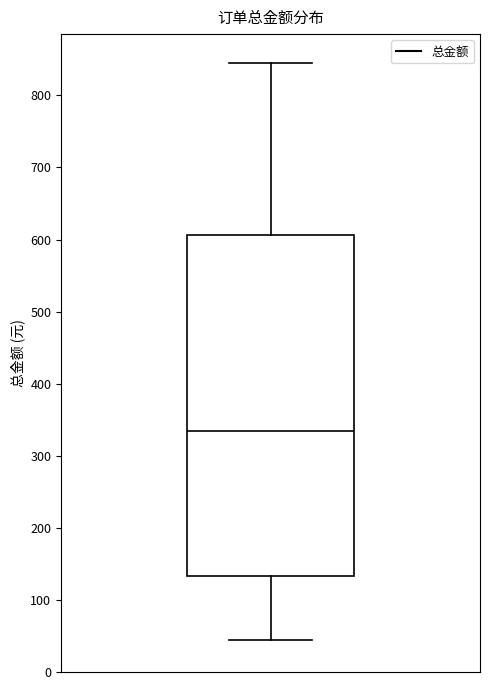

Where does the upper whisker of the box end on the y-axis? The values are not printed on the chart, so give them approximately, as read against the axis.

850